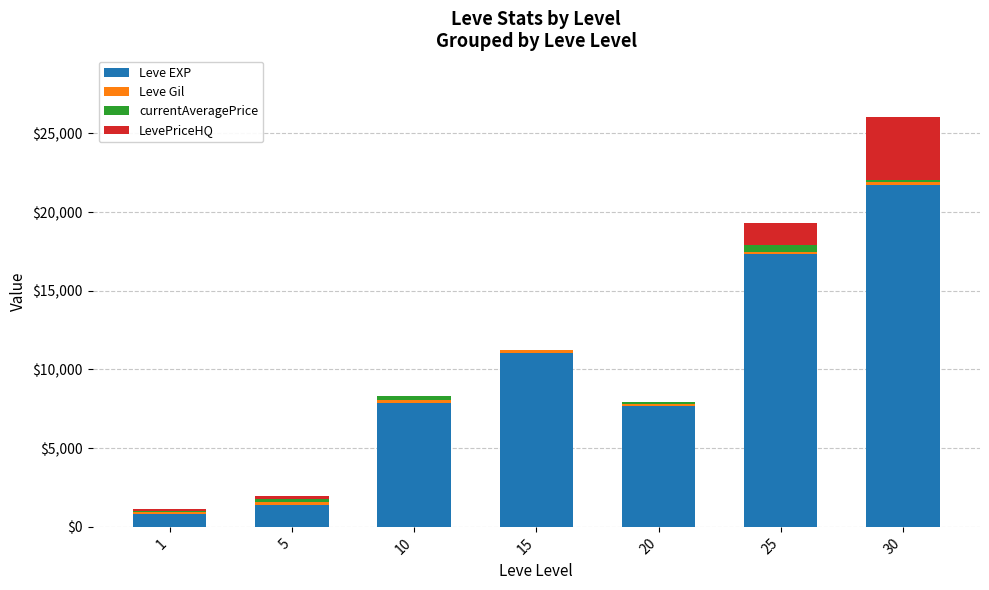

What is the sum of all Leve EXP values?

67900